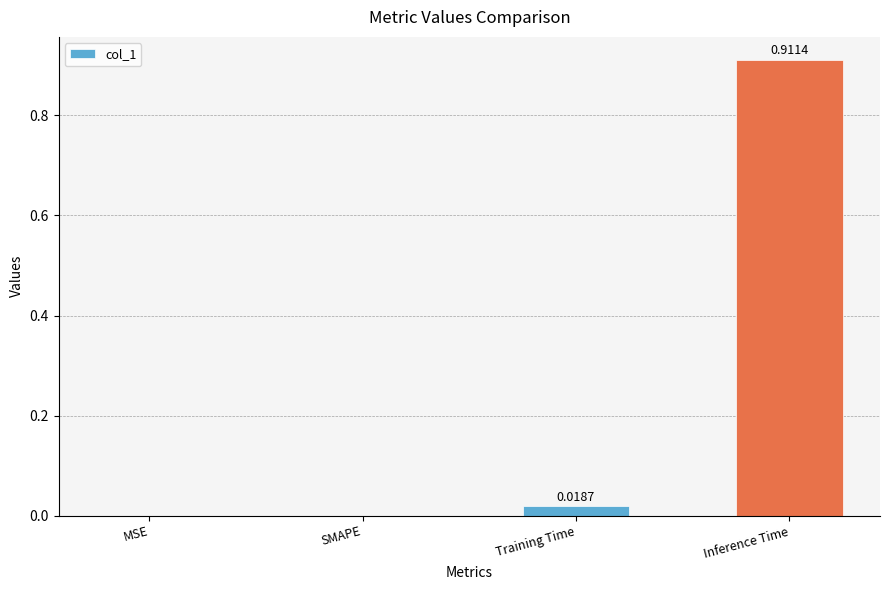

Which category has the highest value across all series?

Inference Time